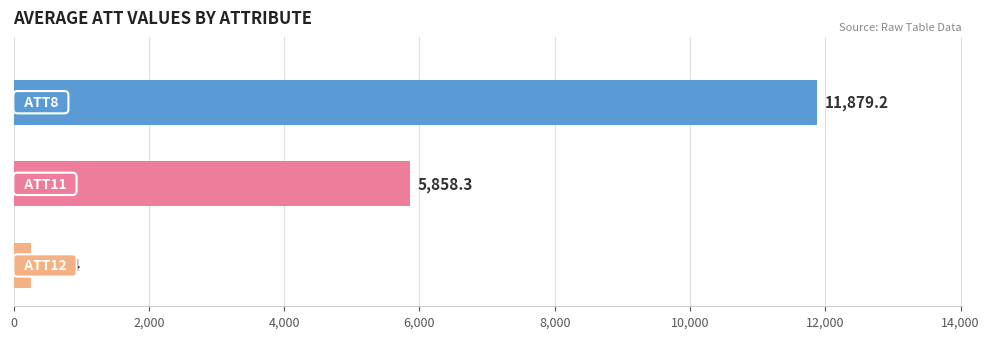

Reading bottom to top, transcribe all the data shown in this chart.

264.4	5858.3	11879.2